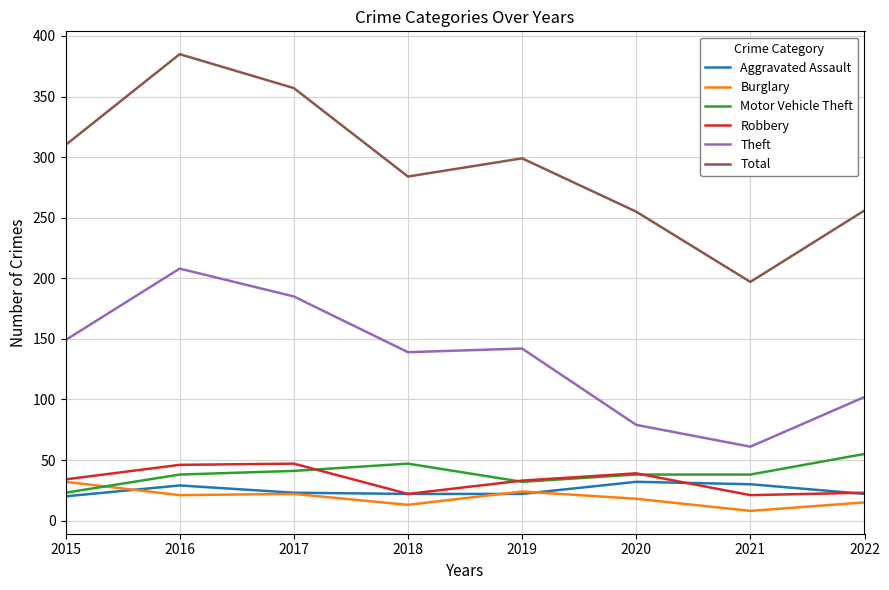

What is the sum of the Aggravated Assault values at 2021 and 2015?

50